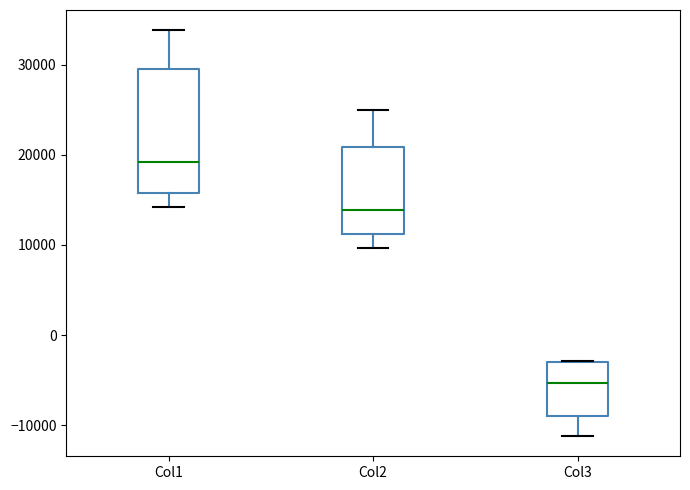

Which box has the lowest median line?

Col3